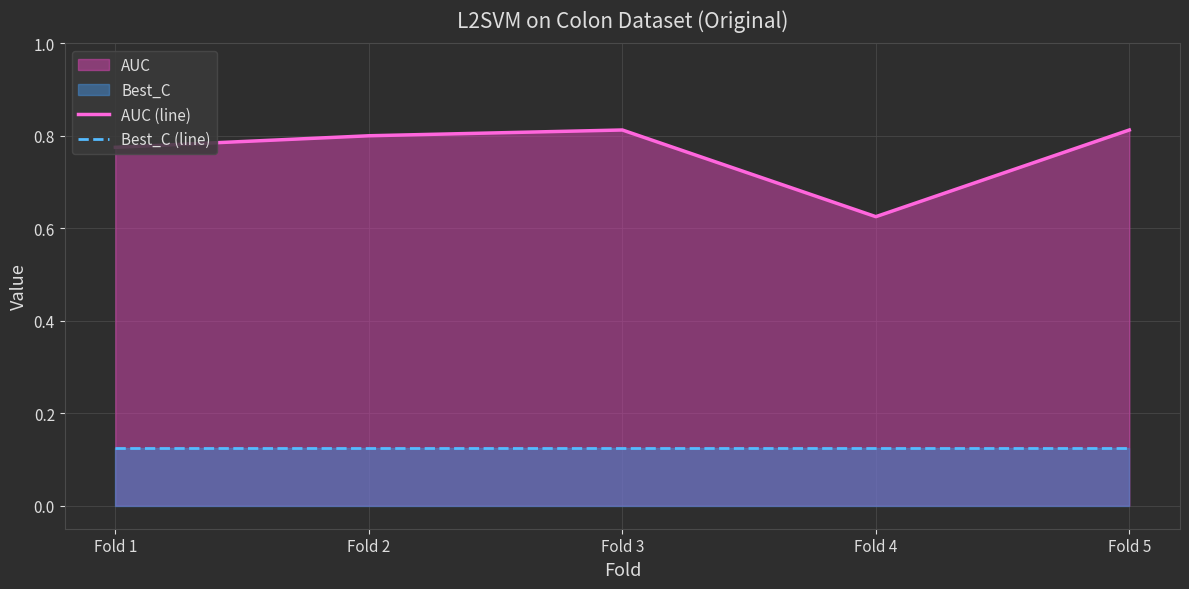

Rank the series by their maximum value, from highest to lowest.

AUC (line), Best_C (line)